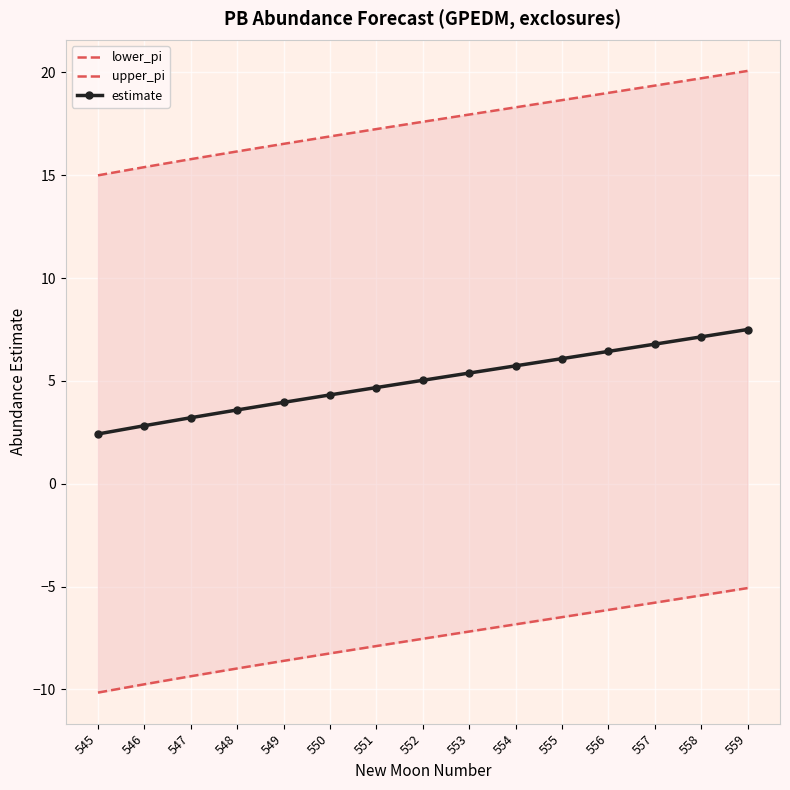

How many data points does each series have?

15